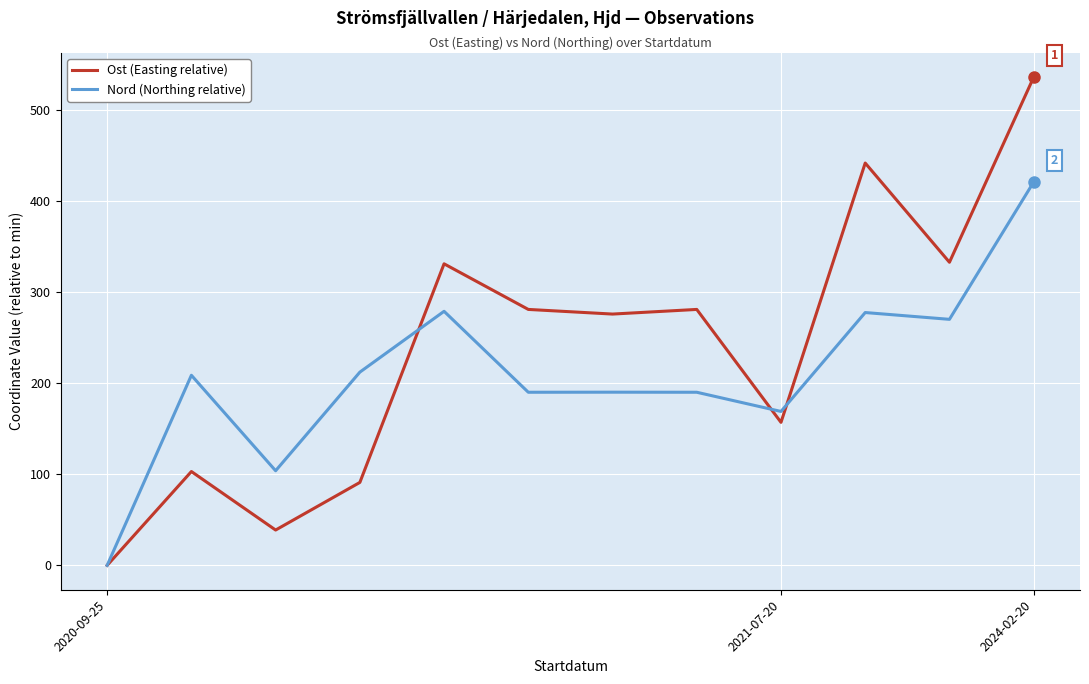

Count the number of data series in this chart.

2